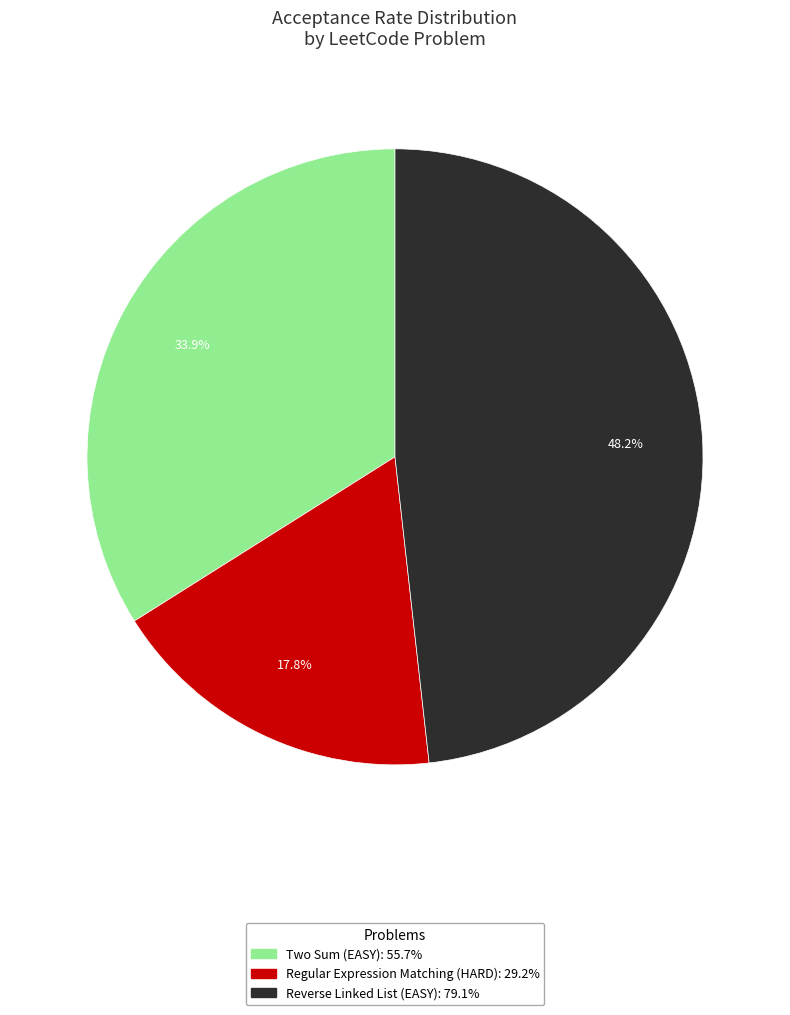

Is it true that Reverse Linked List (EASY) is 48% of the pie?

True